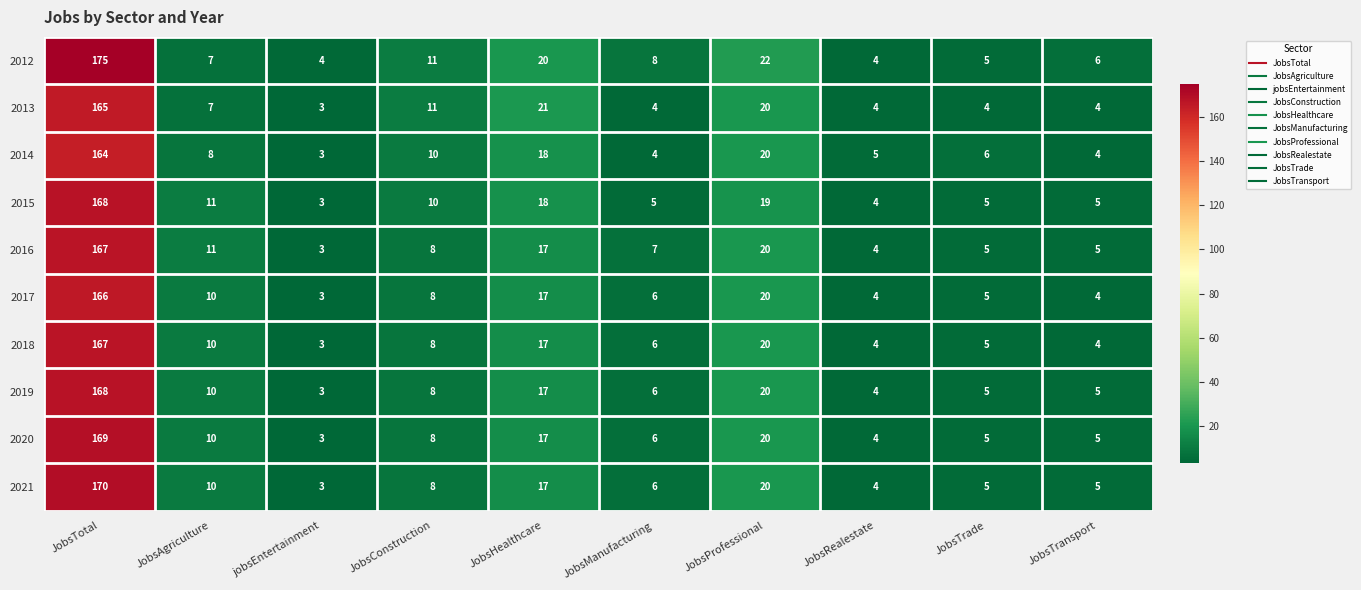

Which series has the widest spread of values?

2012